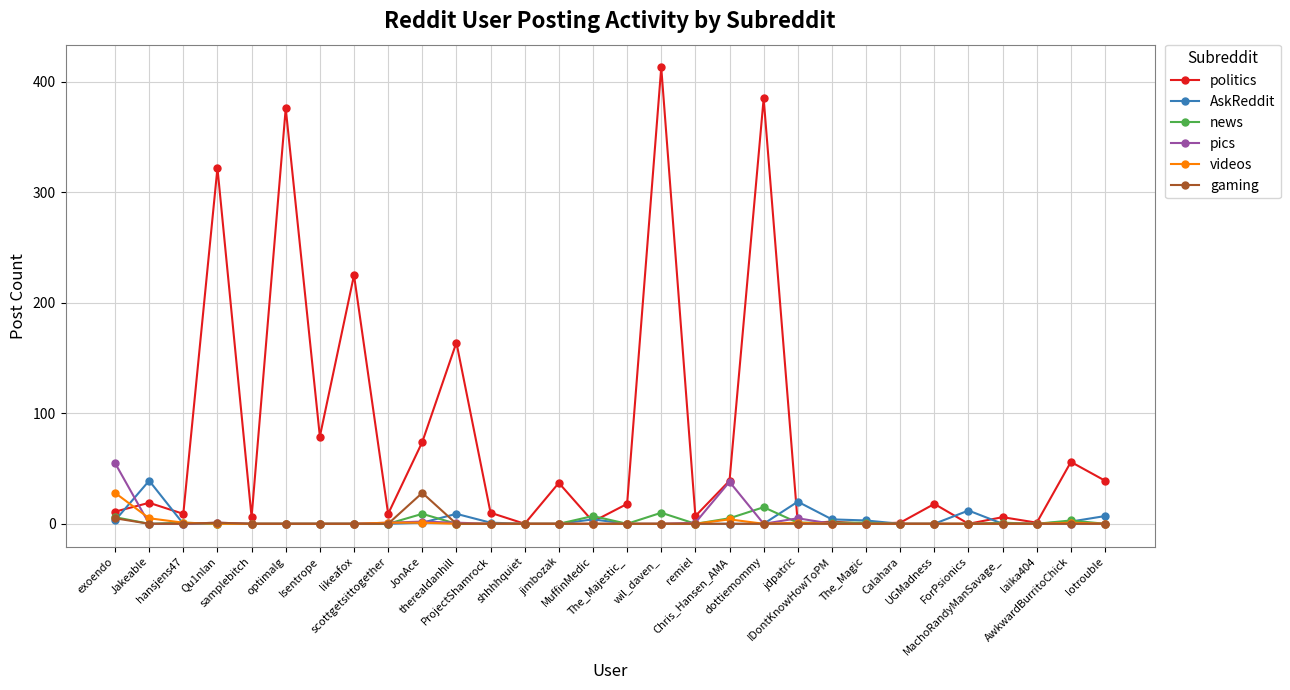

Between which two adjacent categories do videos and politics first intersect?

exoendo and Jakeable